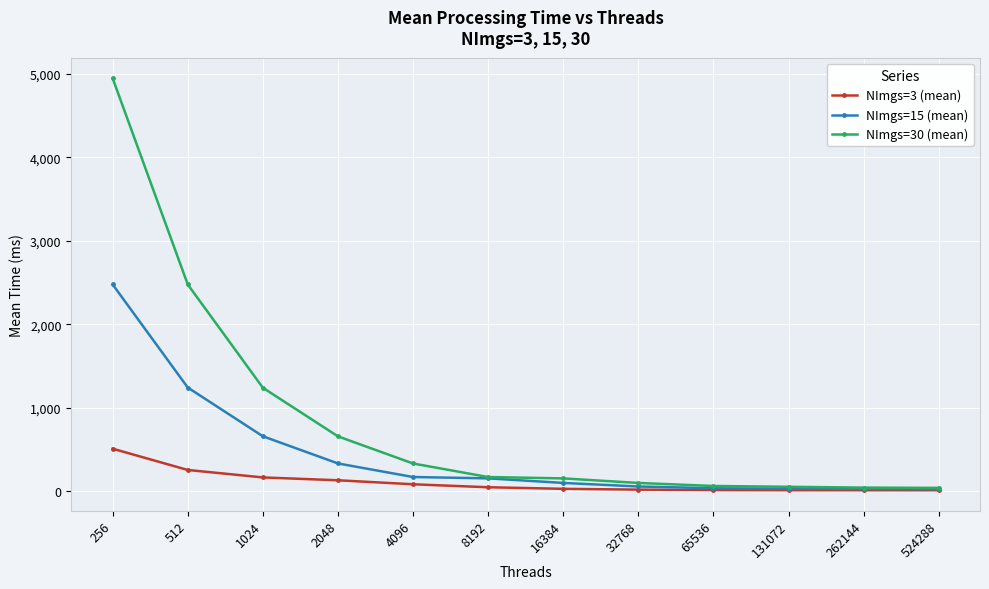

True or false: NImgs=15 (mean) has a value of 658.1 at 1024.

True